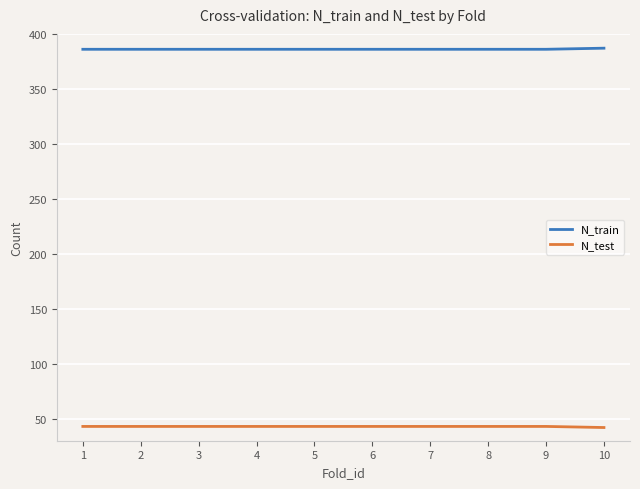

What is the spread (max minus min) of values at 6?

343